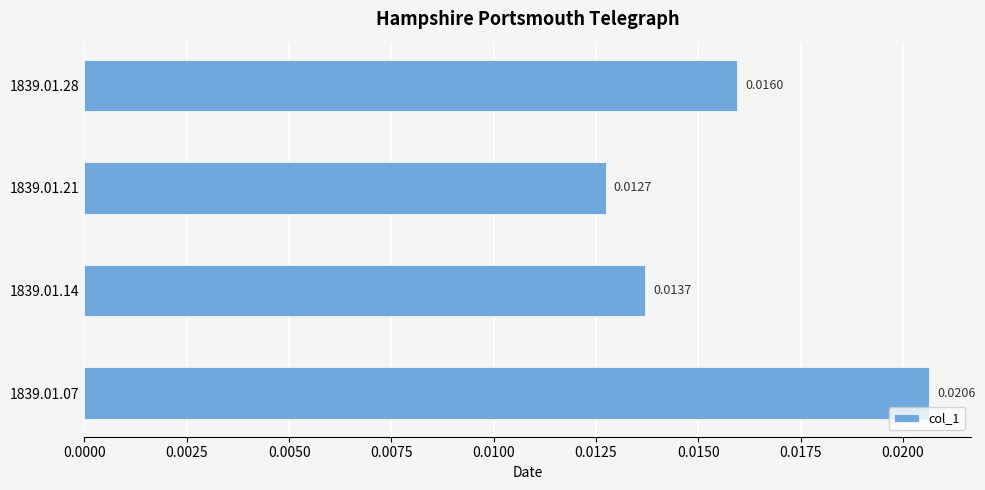

Which has a higher value, 1839.01.07 or 1839.01.28?

1839.01.07